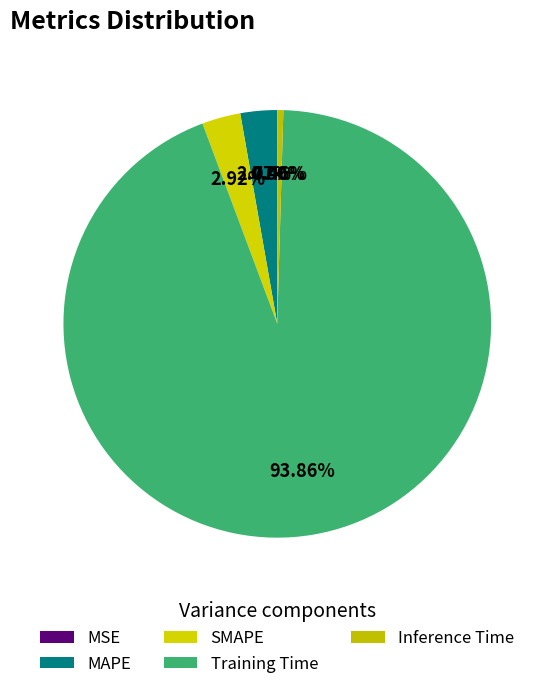

What percentage is NOT represented by MSE?

100.0%